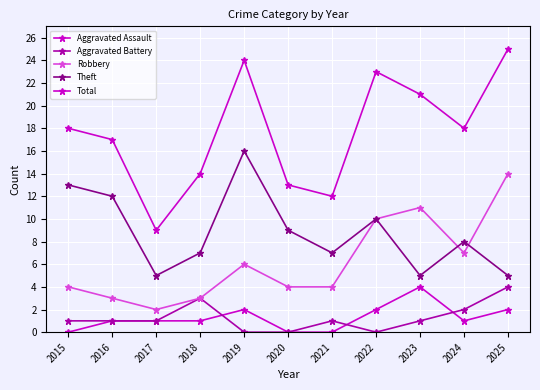

Is it true that Total equals 18 at 2015?

True